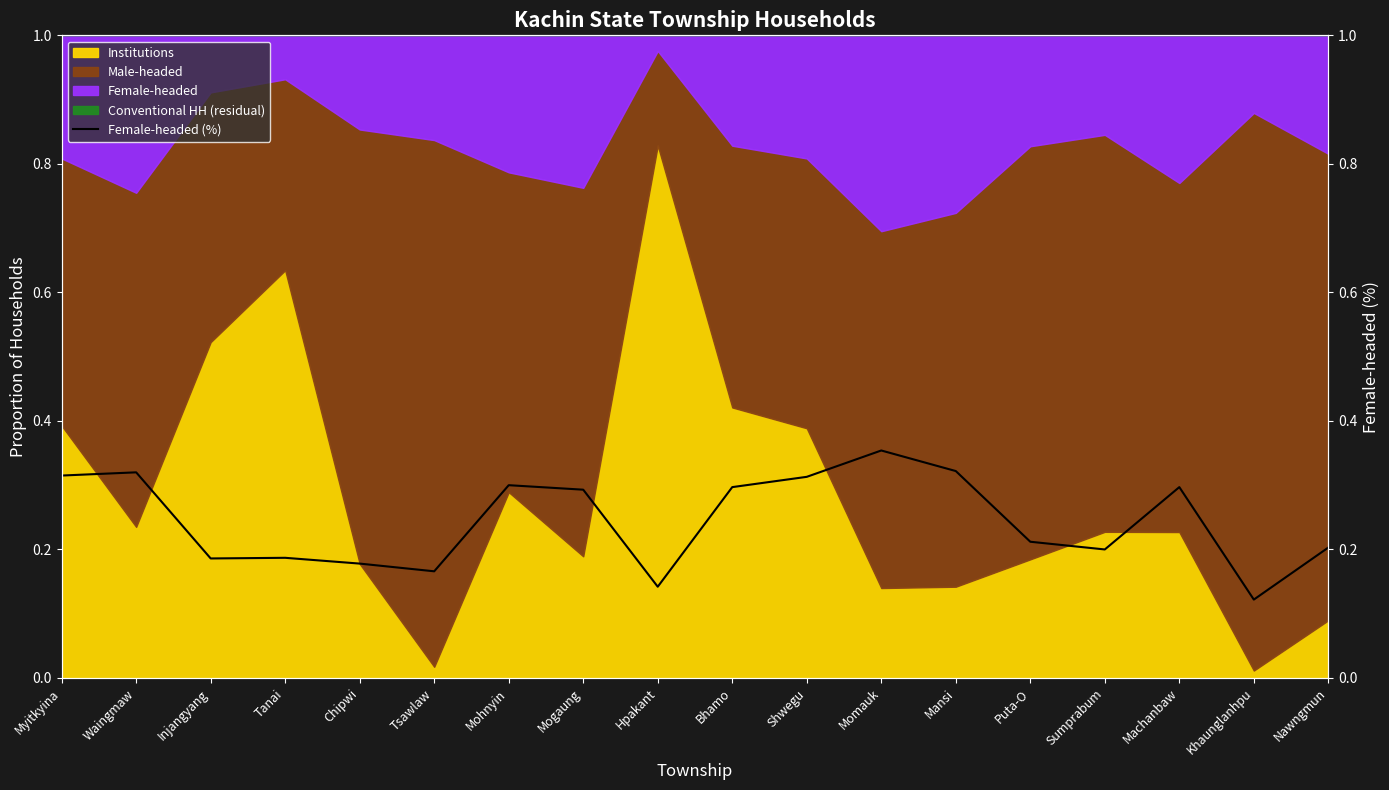

What is the label of the 6th point from the left?

Tsawlaw